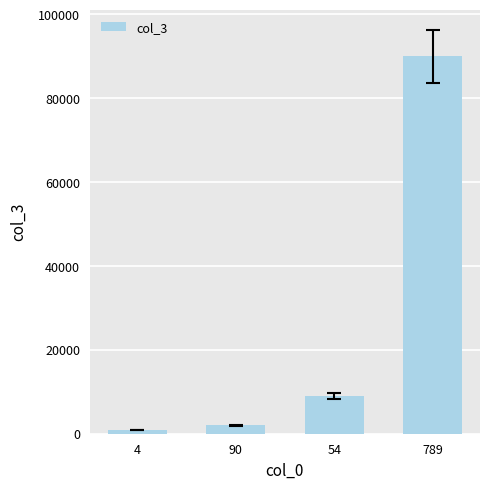

How many categories are shown in the chart?

4